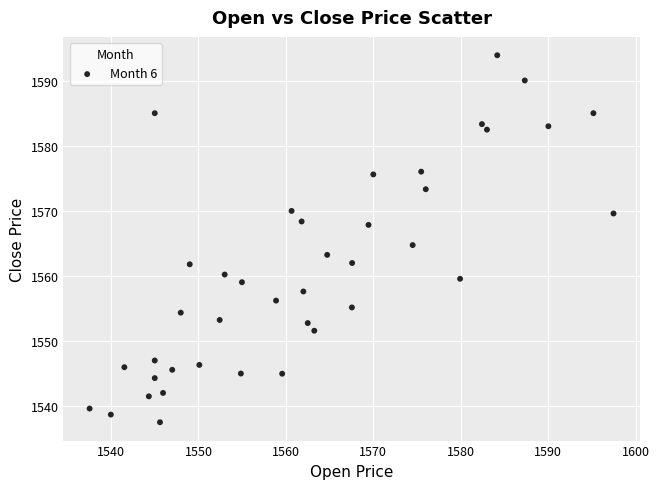

What is the range of Y values (max minus min)?

56.3